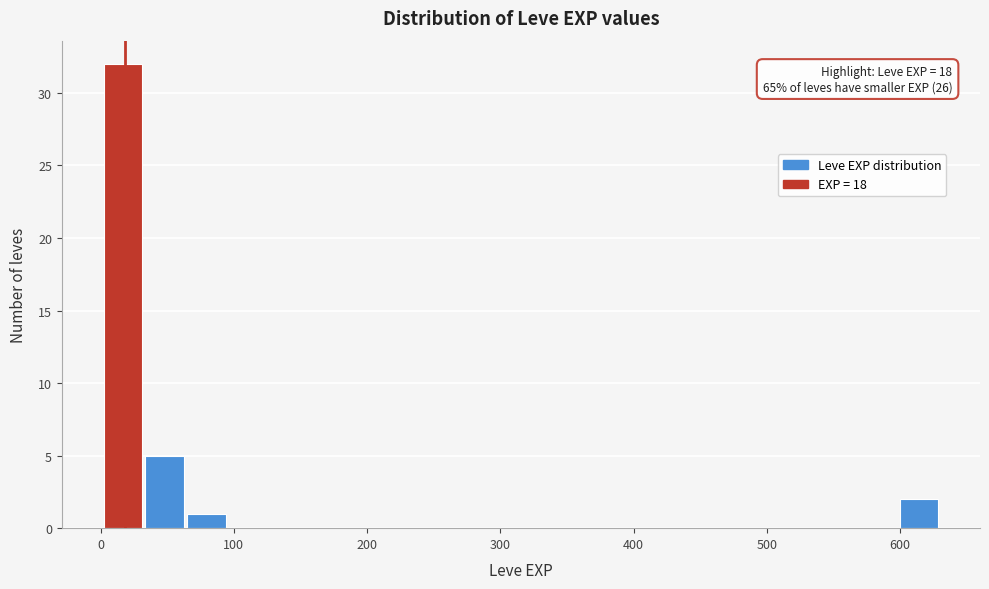

Around what value on the x-axis is the tallest bar? Give the approximate position of its centre, as read against the axis.

20